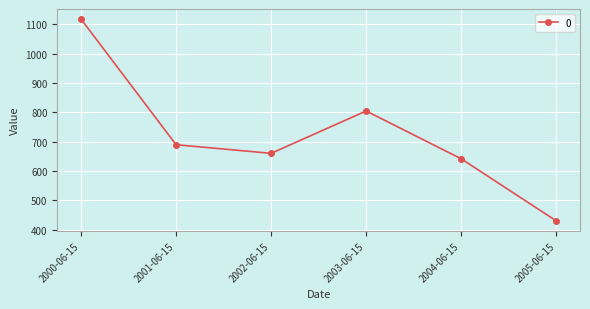

The chart shows a value of 689.1 at 2005-06-15. True or false?

False